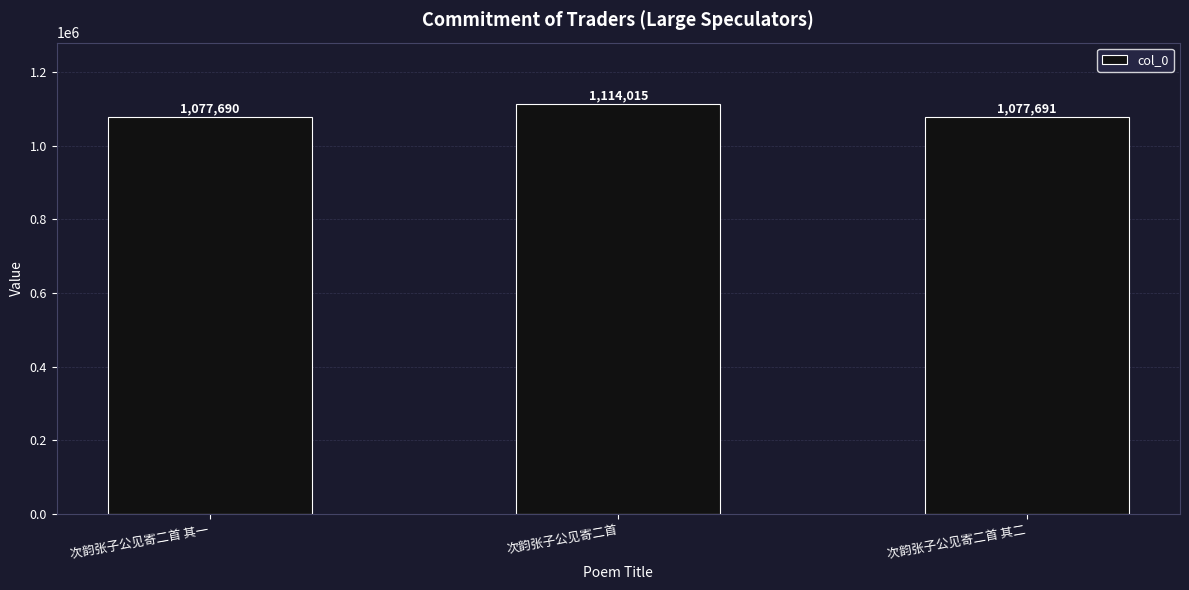

The value at 次韵张子公见寄二首 is 1114015. True or false?

True